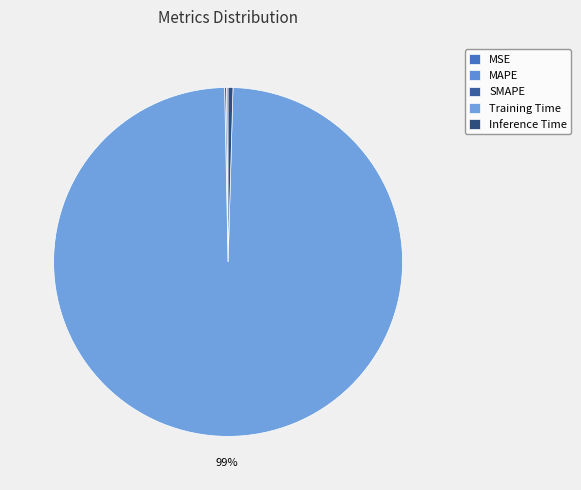

What is the largest slice in the pie chart?

Training Time